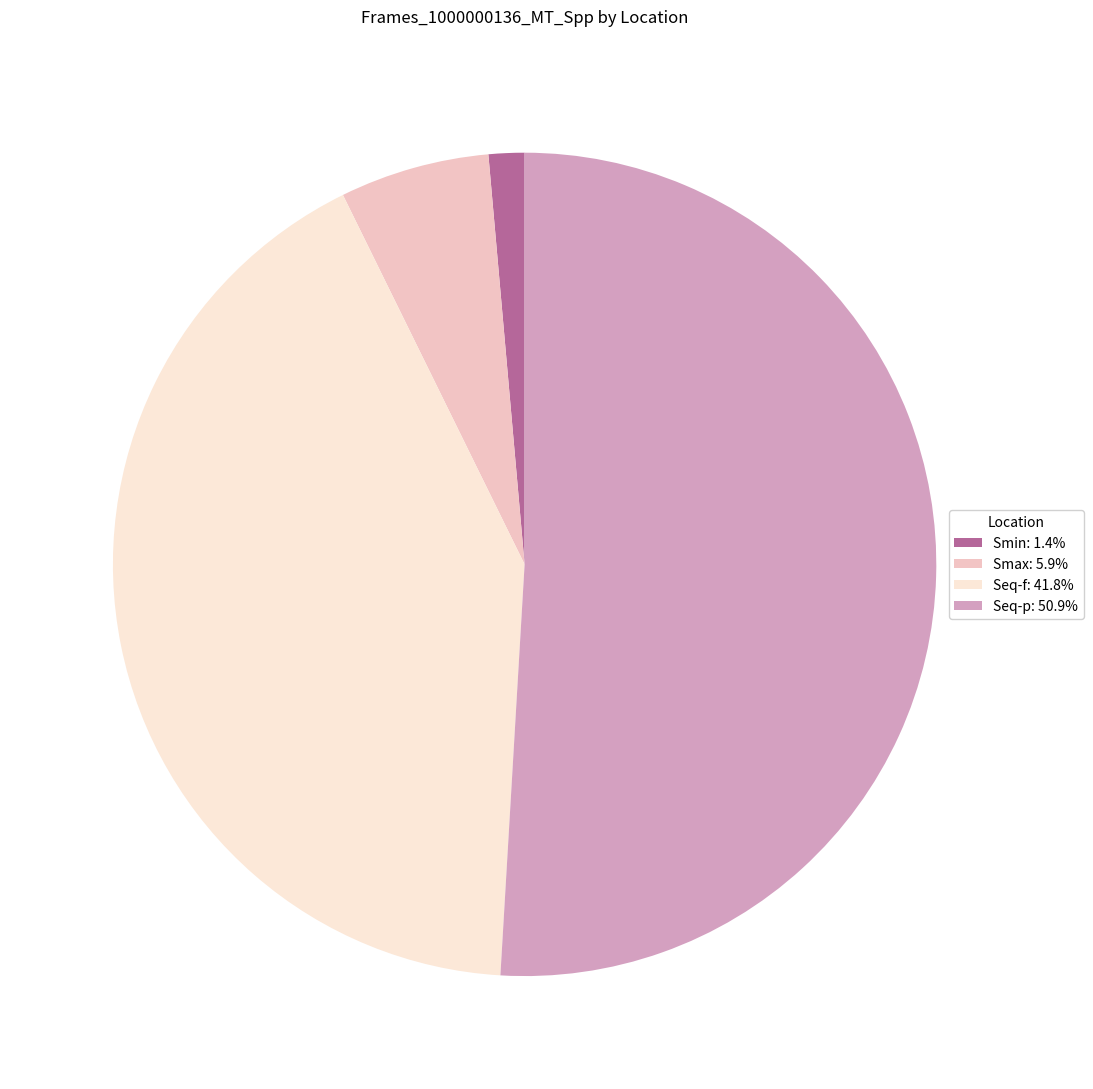

Is there any slice that represents more than half of the pie?

Yes